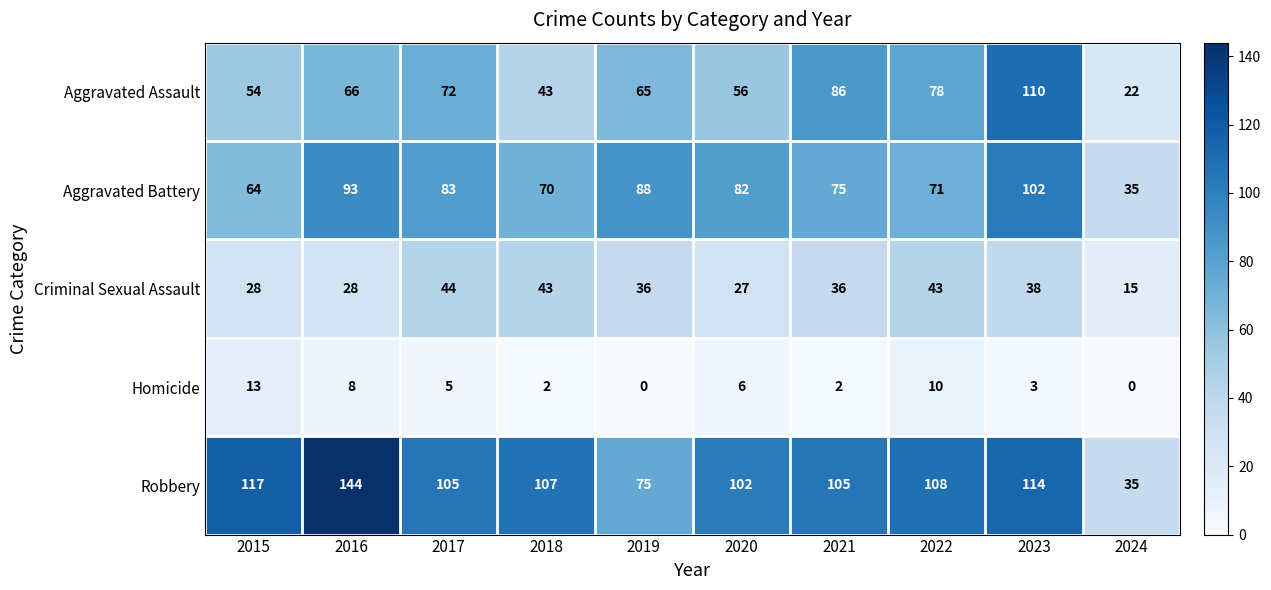

What is the difference between the maximum and minimum values in the Robbery series?

109